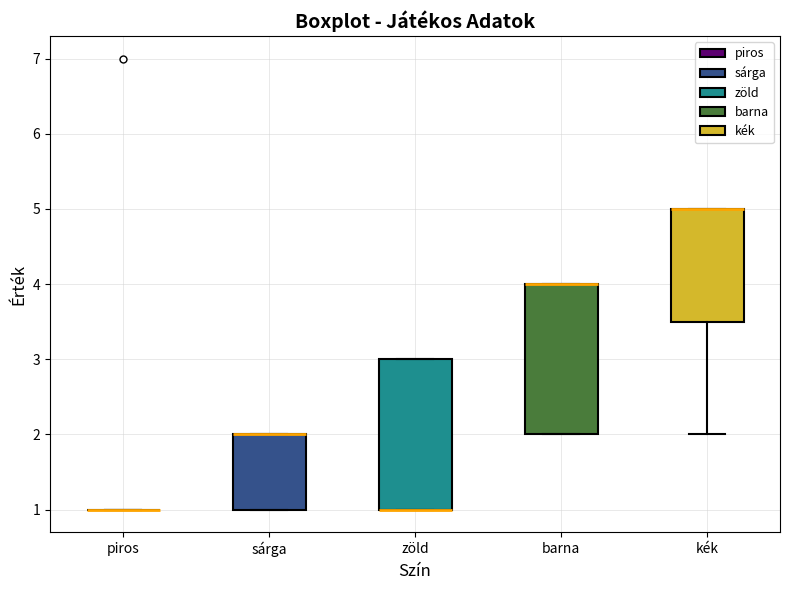

Reading left to right, read every box against the y-axis: the position of its median line, the range the box covers, and the ends of its whiskers. The values are not printed on the chart, so give them approximately, as read against the axis.

piros: box collapsed to a line at 1.0, whiskers 1.0 to 1.0
sárga: median 2.0 (drawn on the box's upper edge), box 1.0 to 2.0, whiskers 1.0 to 2.0
zöld: median 1.0 (drawn on the box's lower edge), box 1.0 to 3.0, whiskers 1.0 to 3.0
barna: median 4.0 (drawn on the box's upper edge), box 2.0 to 4.0, whiskers 2.0 to 4.0
kék: median 5.0 (drawn on the box's upper edge), box 3.5 to 5.0, whiskers 2.0 to 5.0